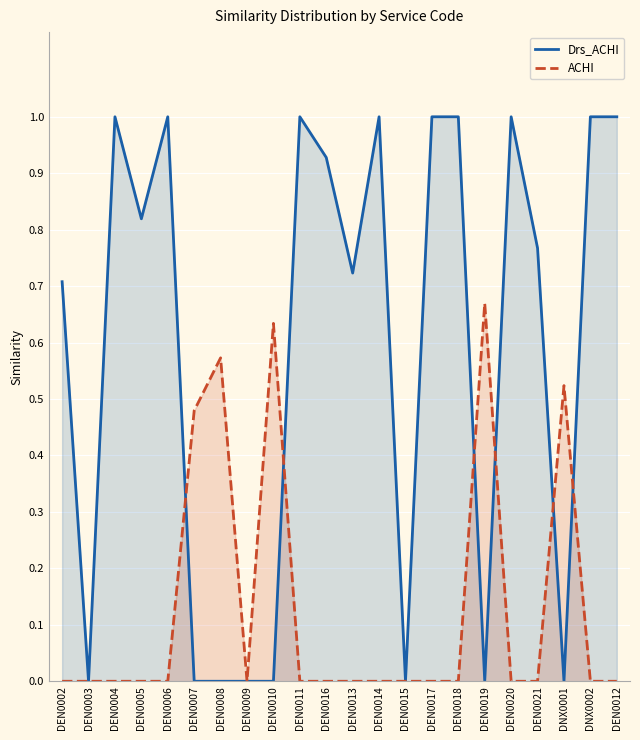

What is the total value across all series at DEN0005?

0.8